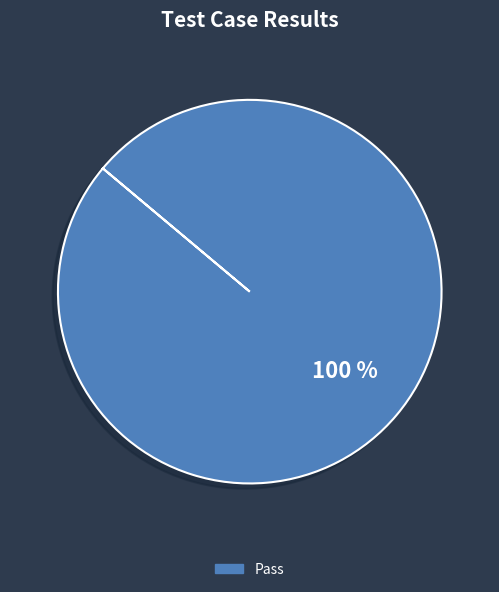

Is there any slice that represents more than half of the pie?

Yes